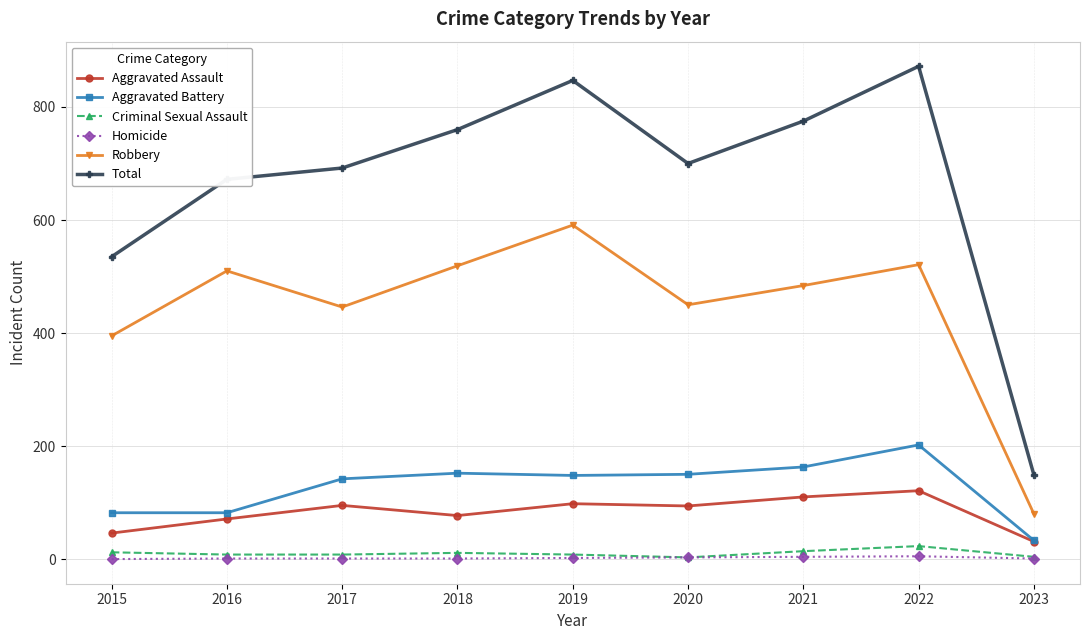

At which category is the sum across all series the highest?

2022